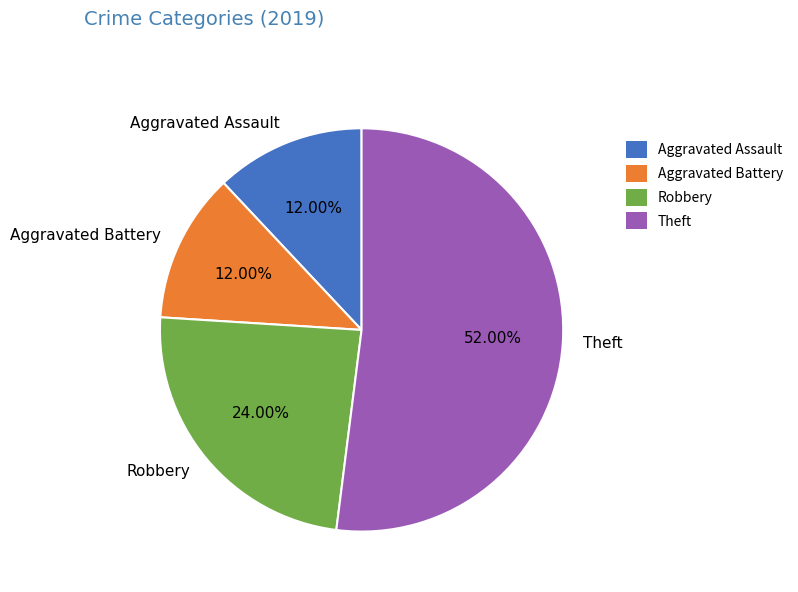

Which category has the biggest portion of the pie?

Theft